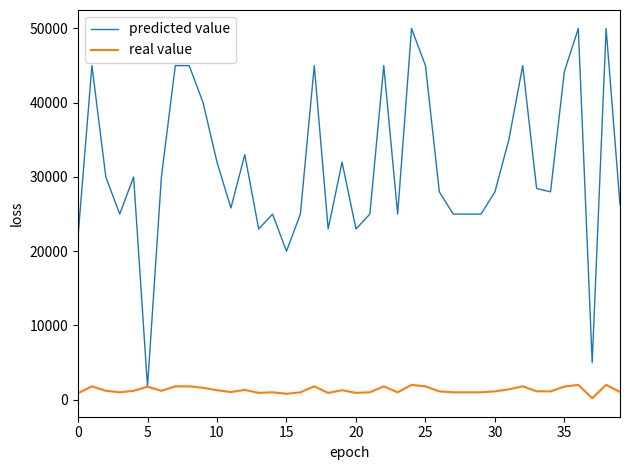

List the series in order of their overall mean, lowest first.

real value, predicted value